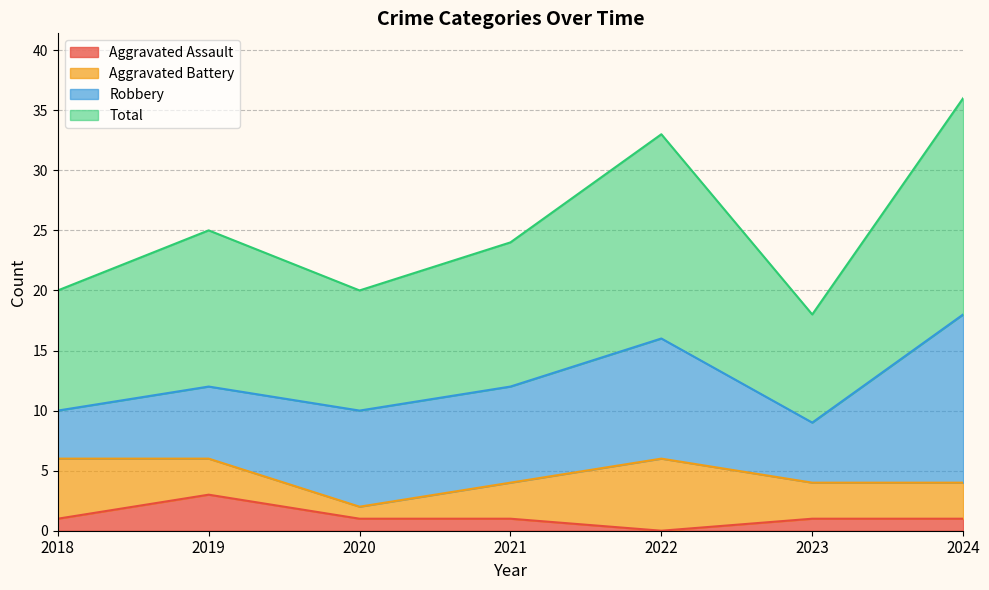

Which series changed the most between 2018 and 2023?

Total